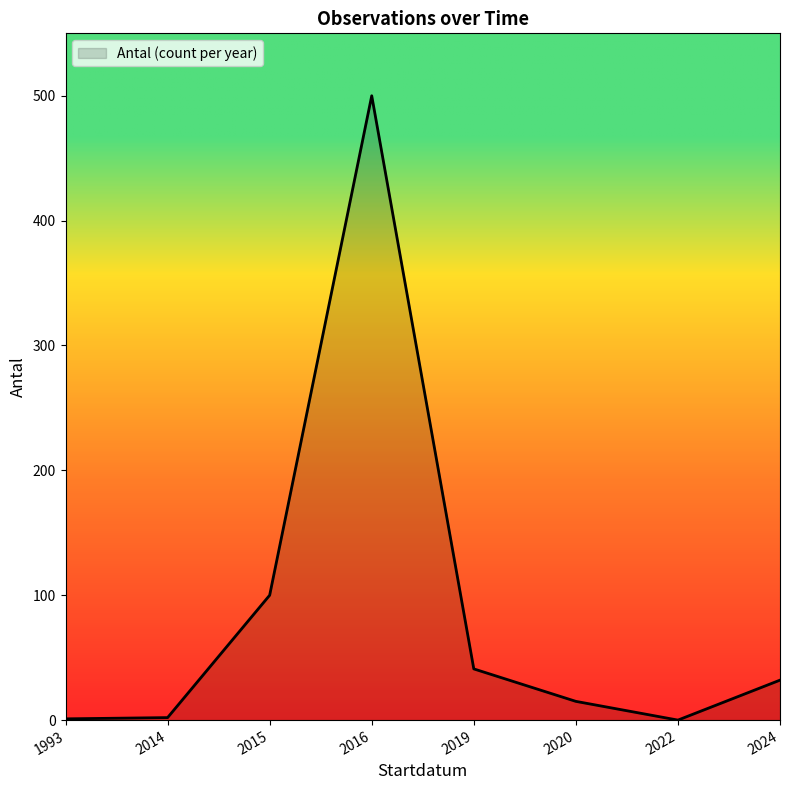

The value at 2020 is 15. True or false?

True